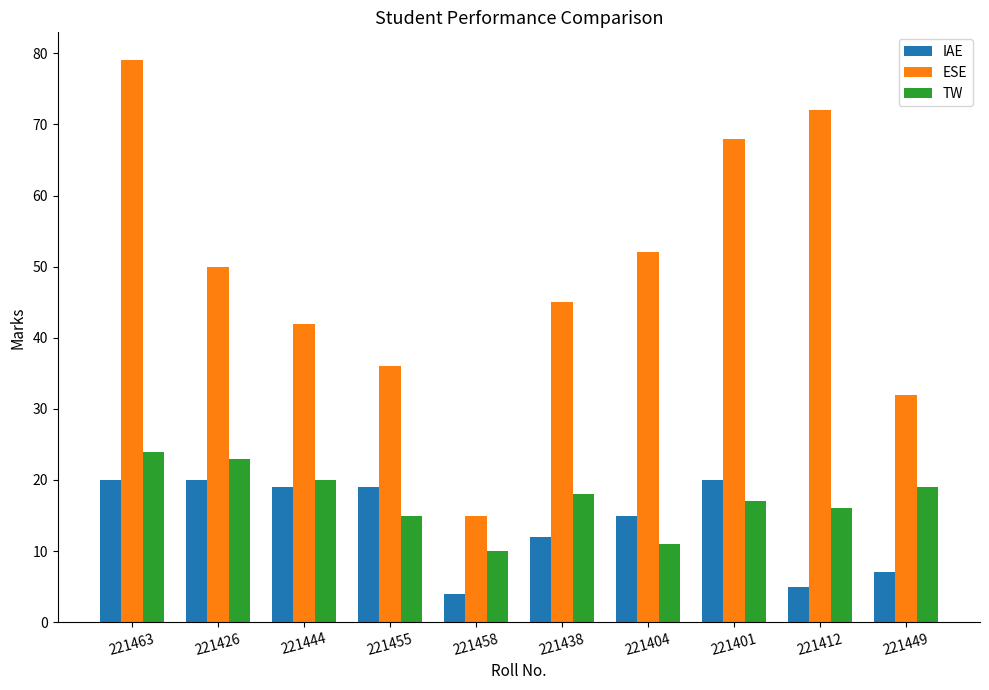

What is the highest value of the IAE series?

20